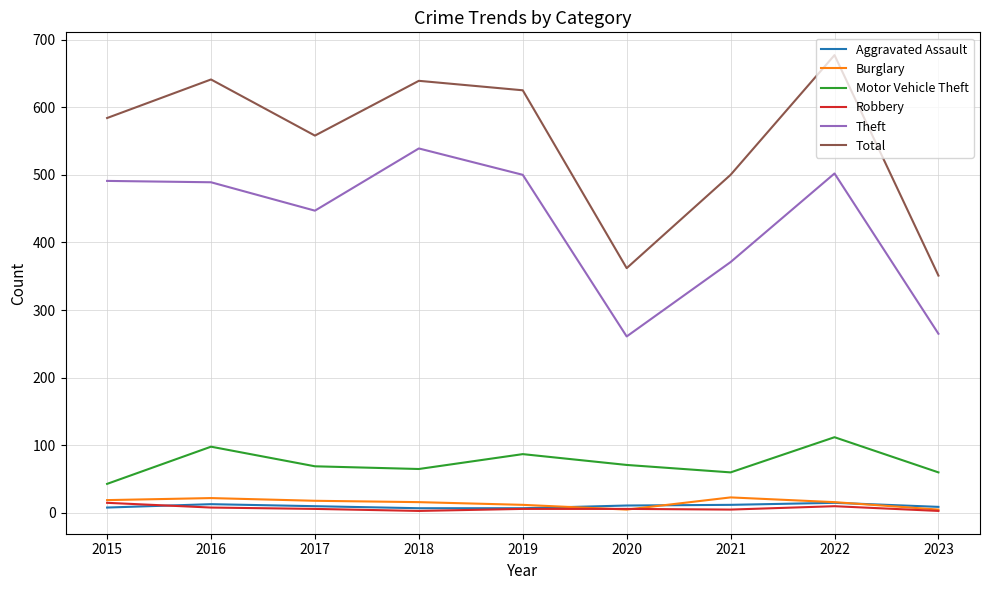

True or false: Burglary and Total intersect in this chart.

False